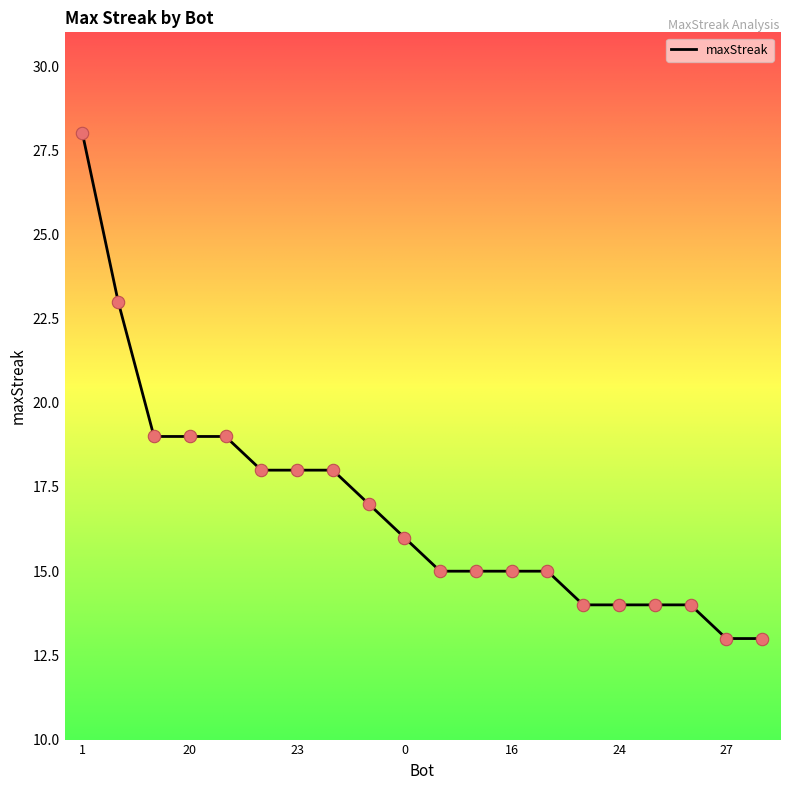

What is the maximum value shown in the chart?

28